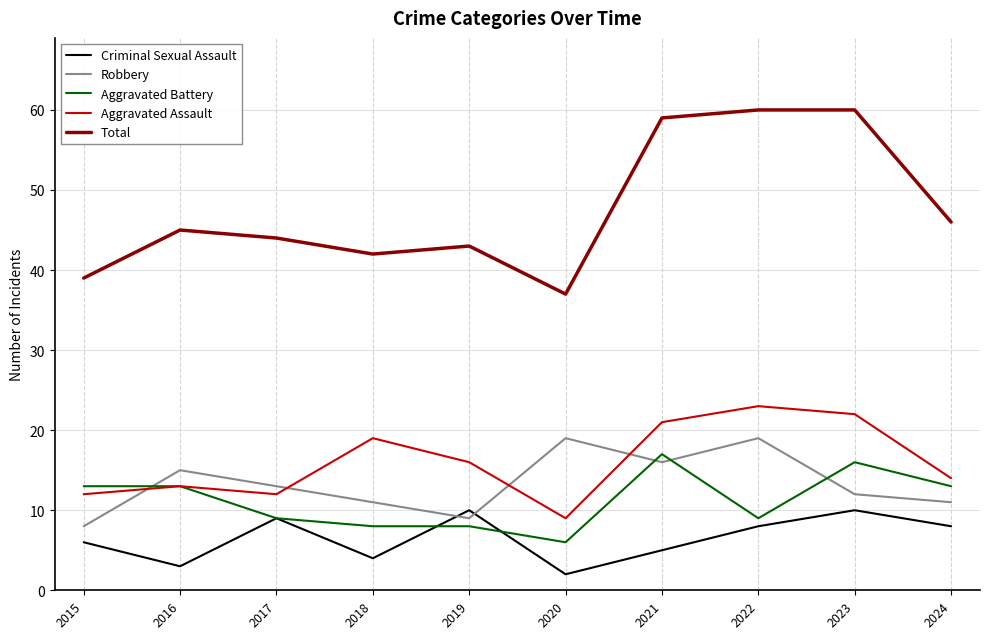

What is the difference between the maximum and minimum values in the Total series?

23